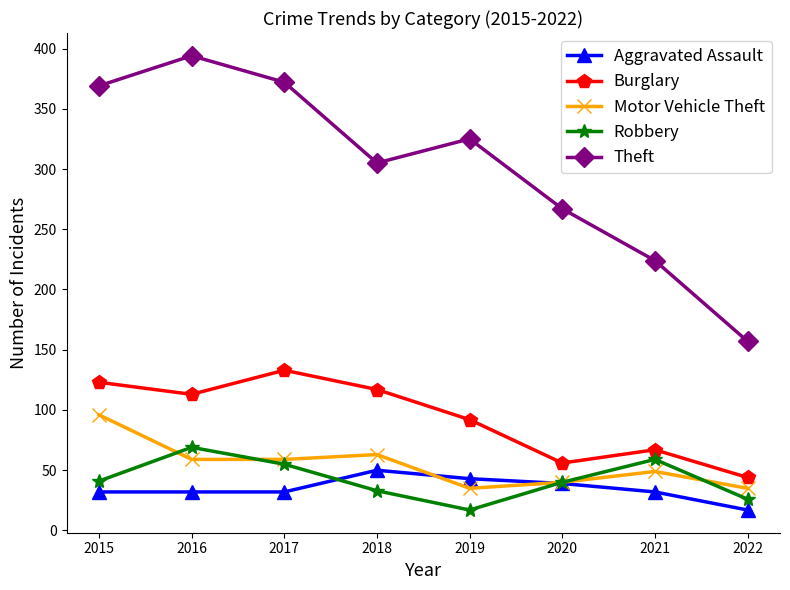

In Burglary, how many points are lower than both neighbors (excluding endpoints)?

2